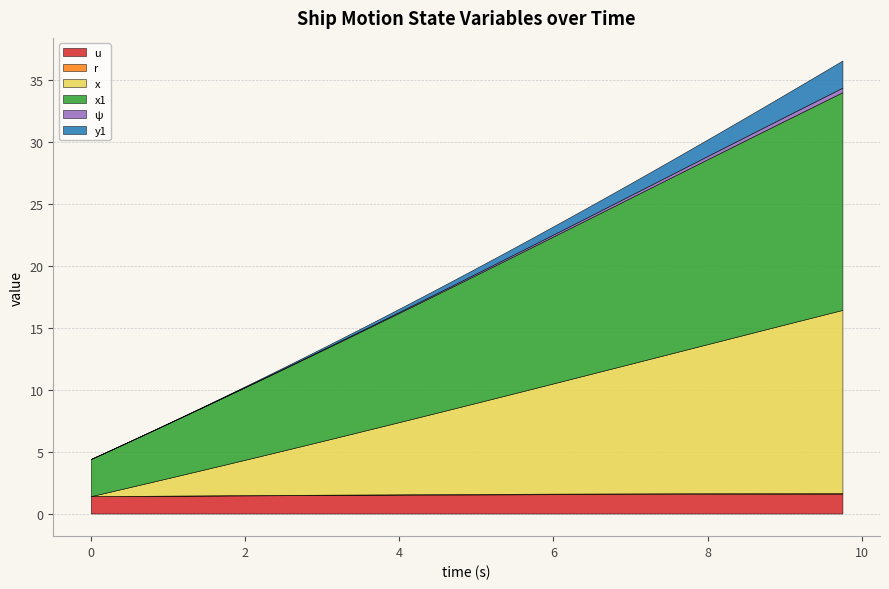

What is the spread (max minus min) of values at 8.75?

16.0